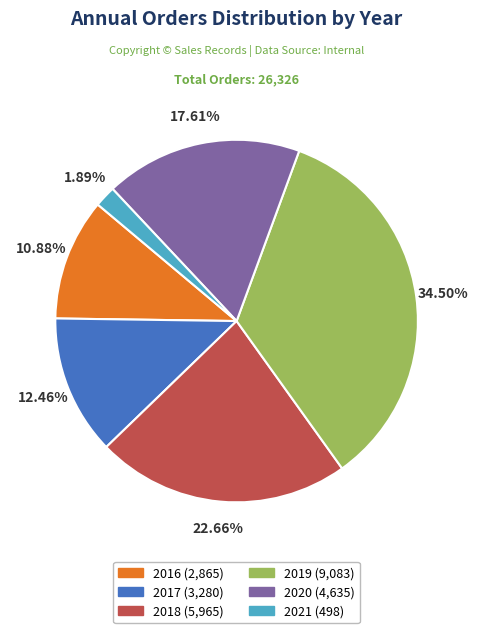

Count the number of slices in the pie.

6